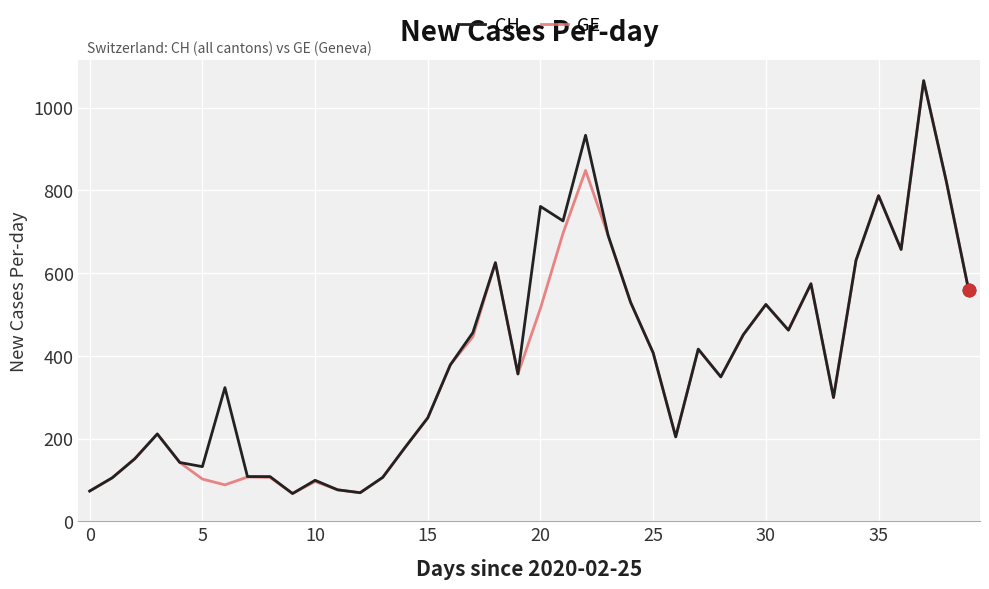

What is the maximum value shown in the chart?

1065